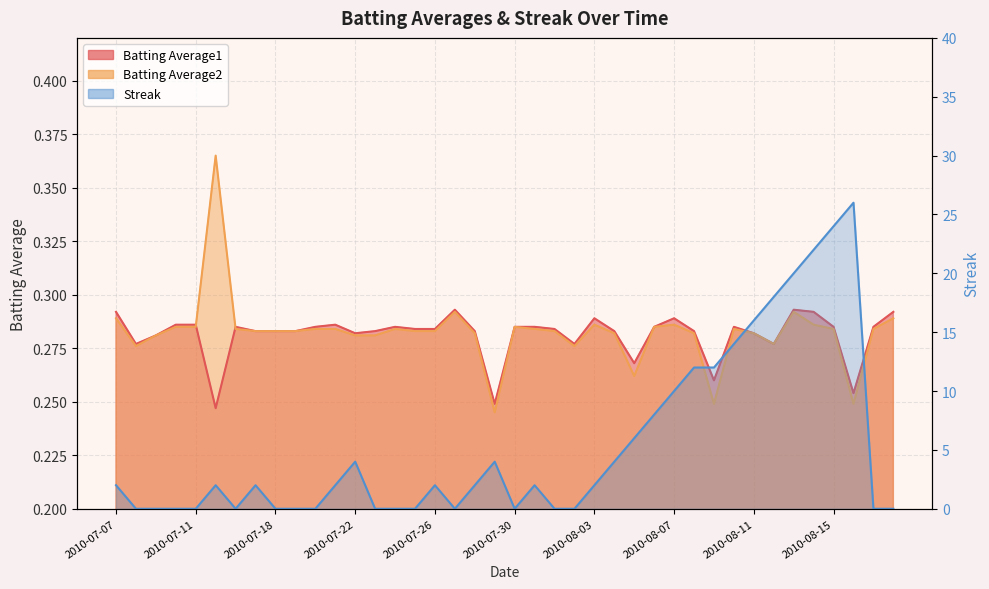

Is it true that Streak equals 2.9 at 2010-07-28?

False